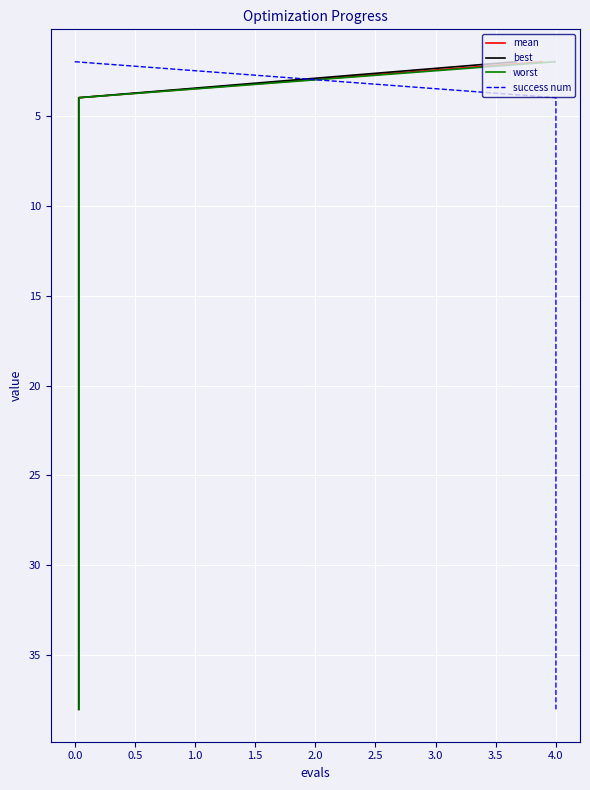

How many values in the success num series are below 22?

10